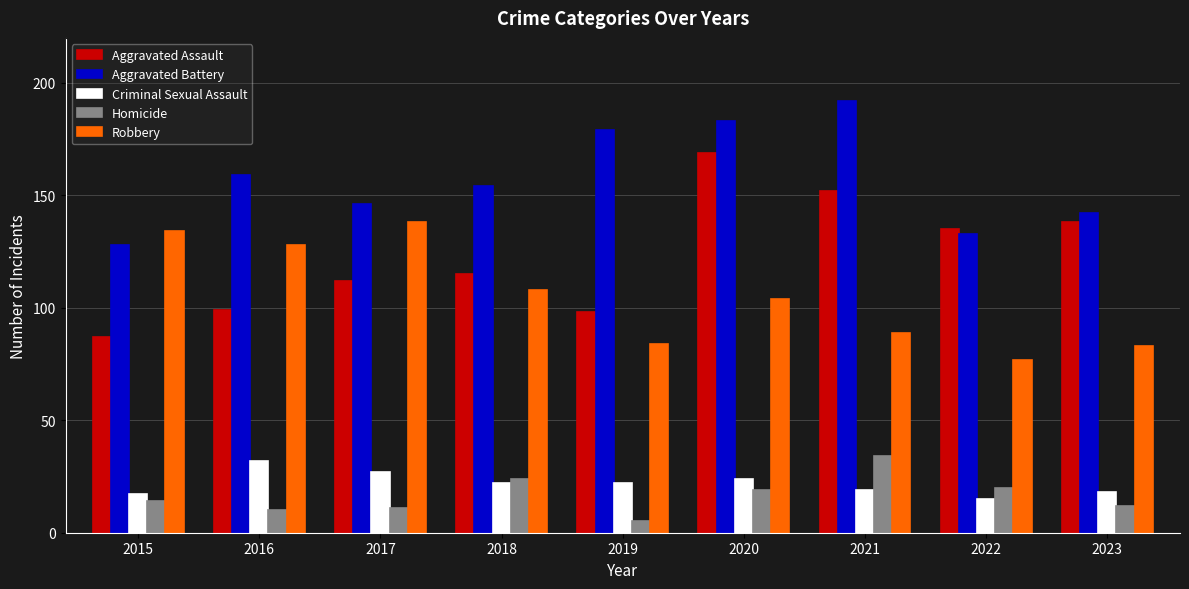

At which category is the sum across all series the highest?

2020